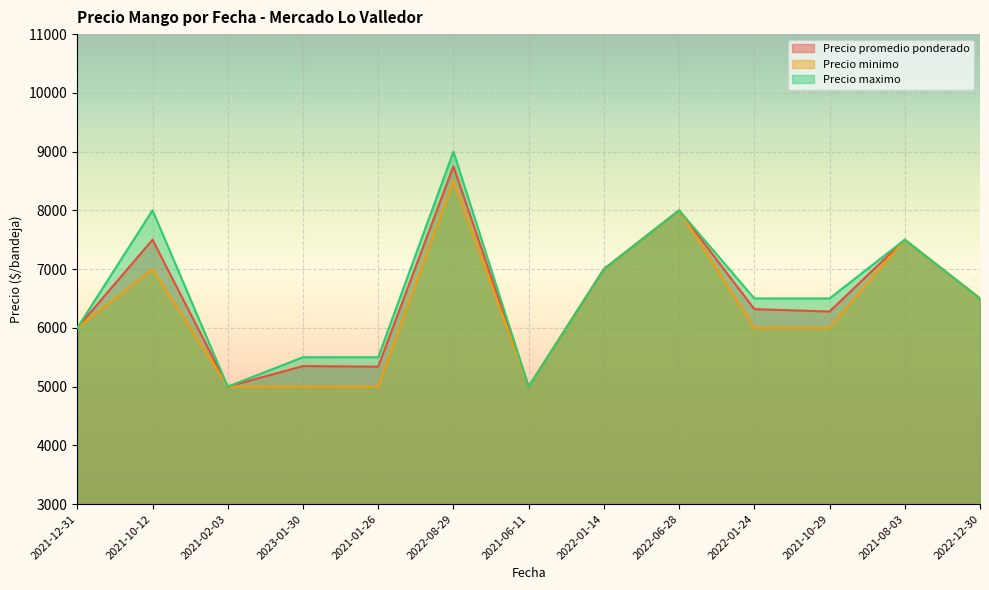

How many data points in Precio maximo are less than 6500?

5